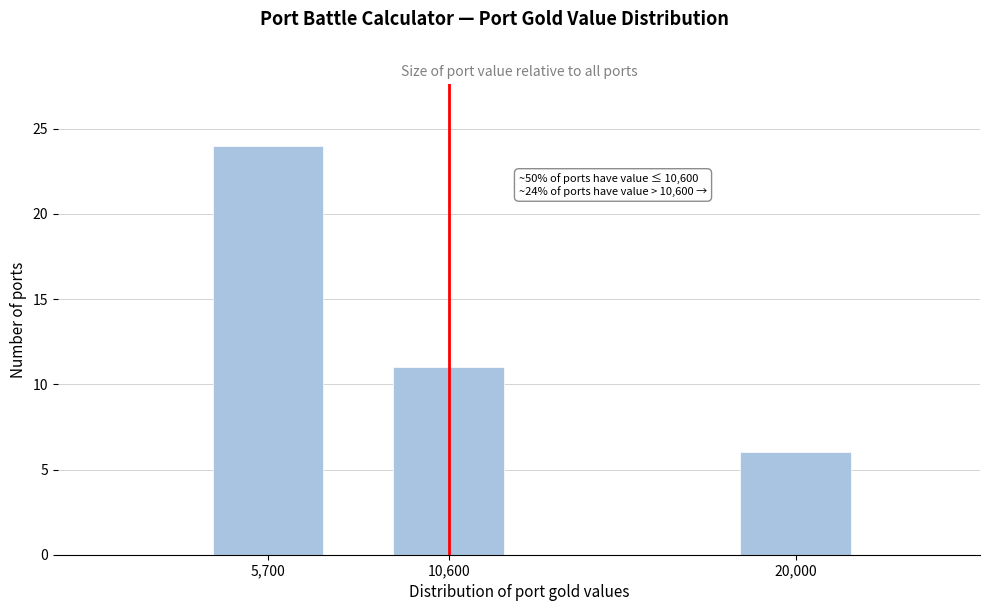

Reading left to right, list all the values displayed in this chart.

5,700=24	10,600=11	20,000=6